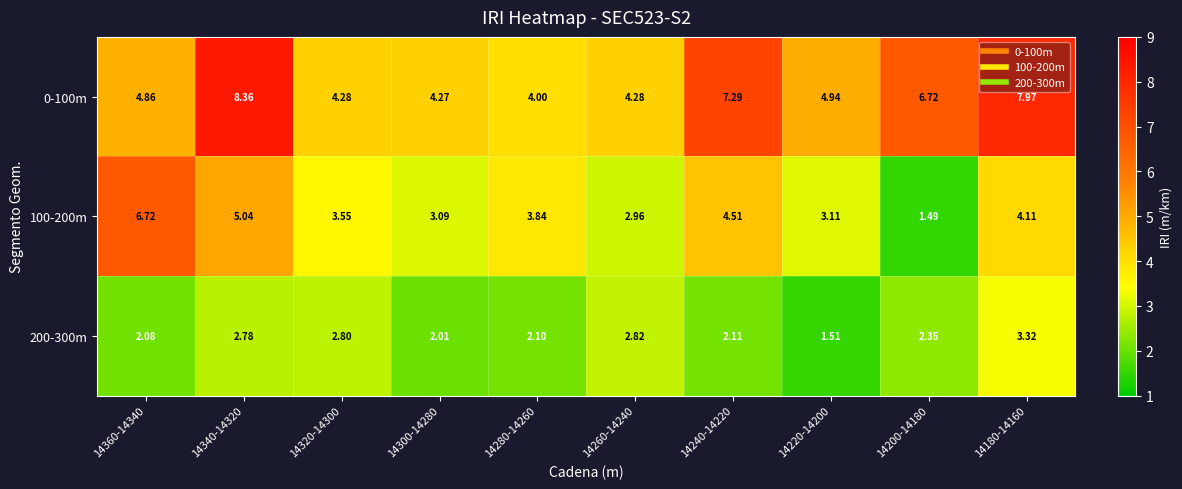

Is the value of 0-100m at 14200-14180 greater than the value of 100-200m at 14200-14180?

Yes